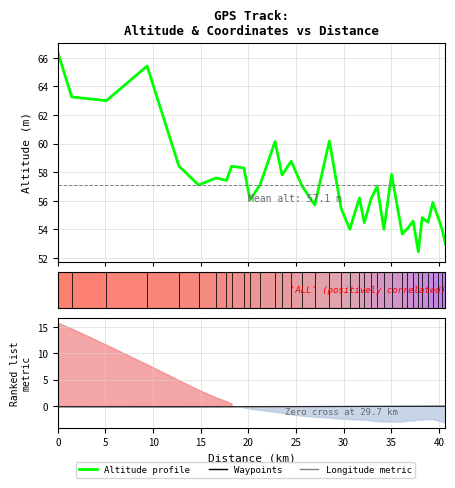

What is the spread (max minus min) of values at 19?

54.1